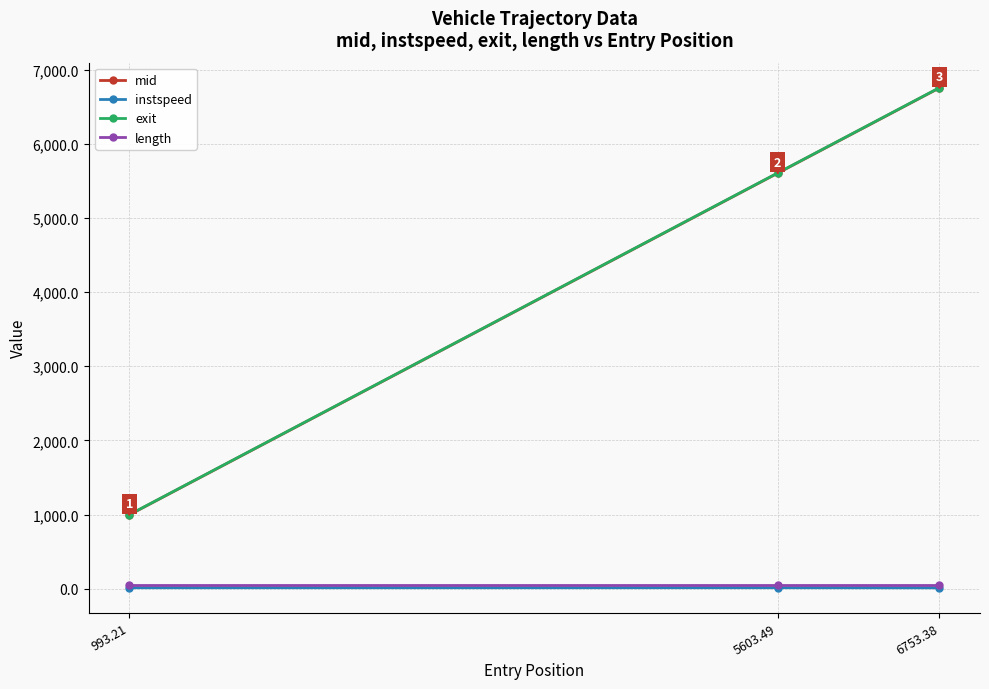

How many lines are shown in the chart?

4